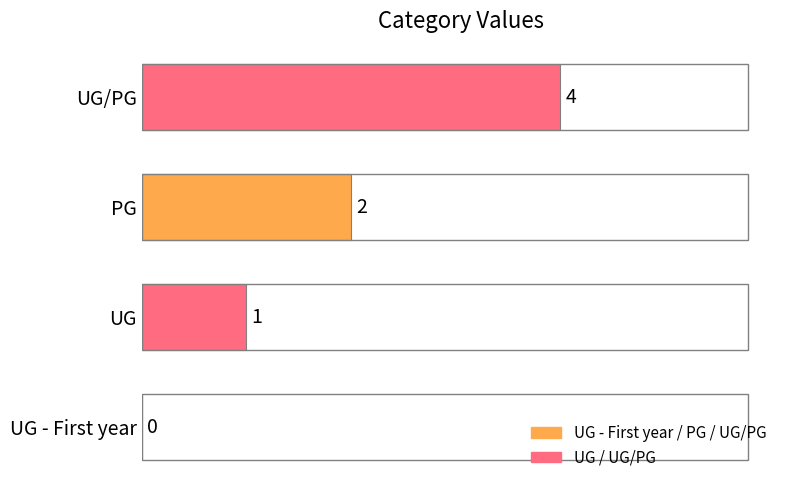

Reading bottom to top, what are all the values shown in this chart?

UG - First year=0	UG=1	PG=2	UG/PG=4